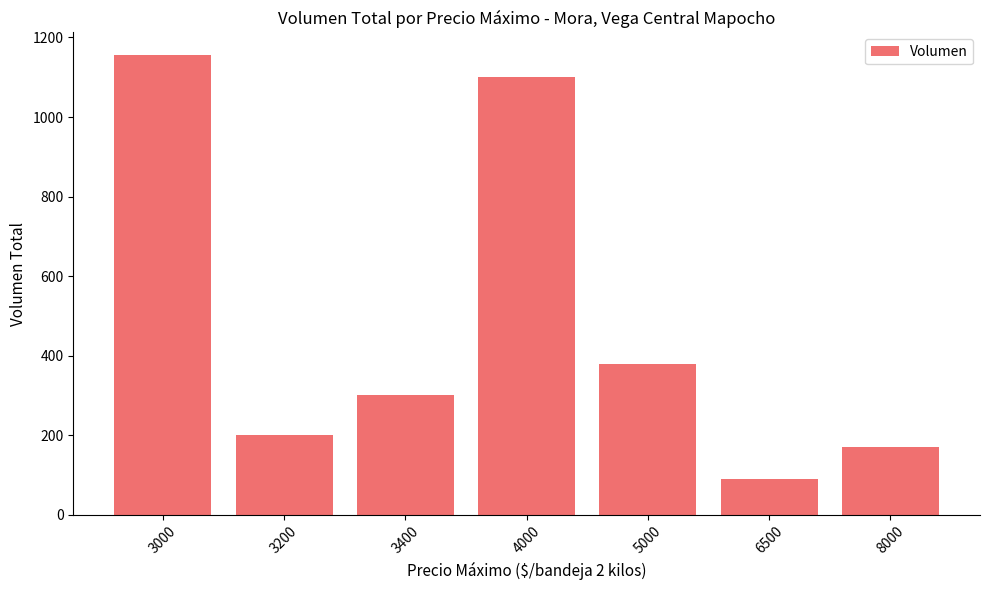

The chart shows a value of 170 at 8000. True or false?

True